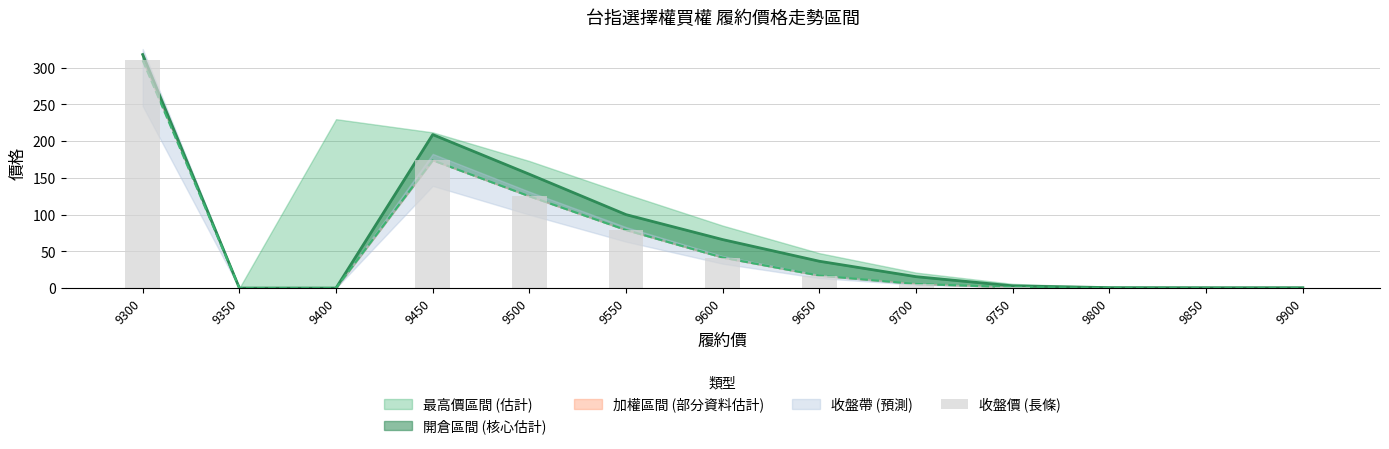

How many values exceed 5?

7